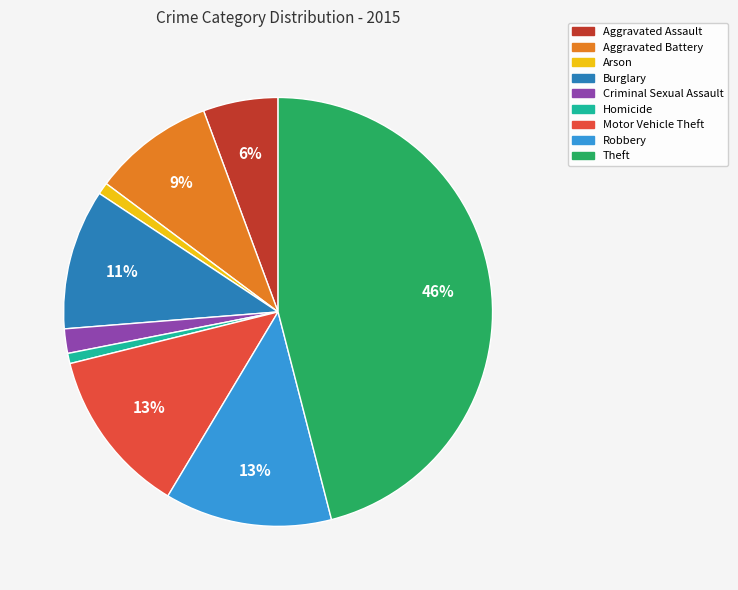

What percentage is the Criminal Sexual Assault slice, to the nearest percent?

2%